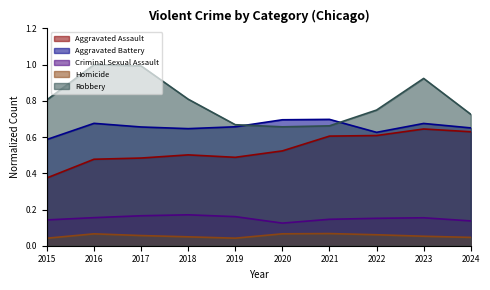

Where is Homicide nearest to the value 0?

2015